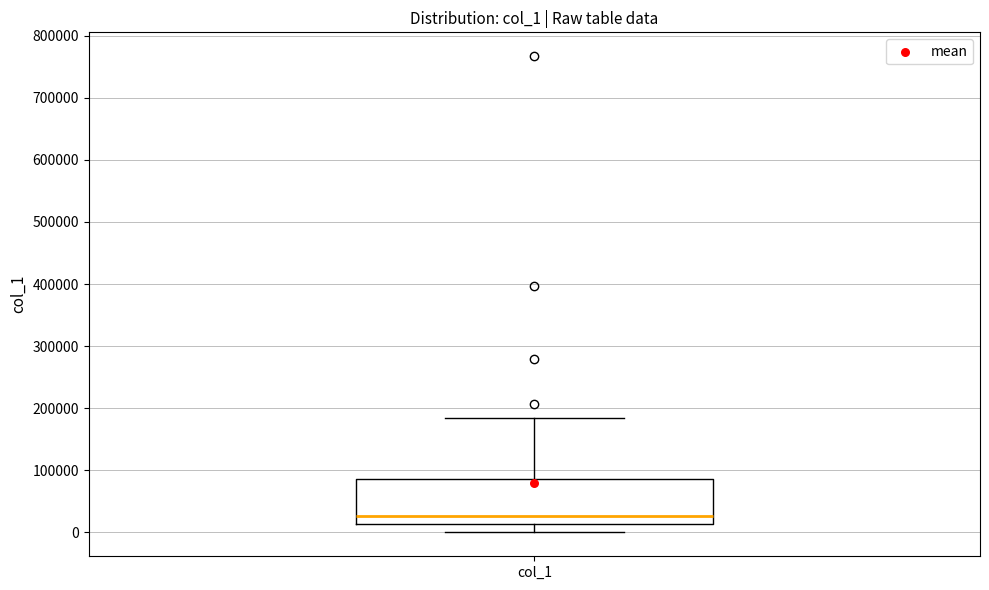

Where does the upper whisker of the box for col_1 end on the y-axis? The values are not printed on the chart, so give them approximately, as read against the axis.

180000